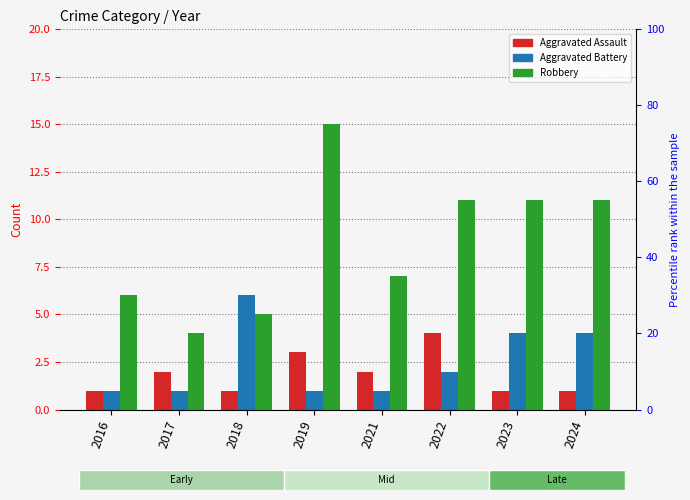

How many series are shown in this chart?

3